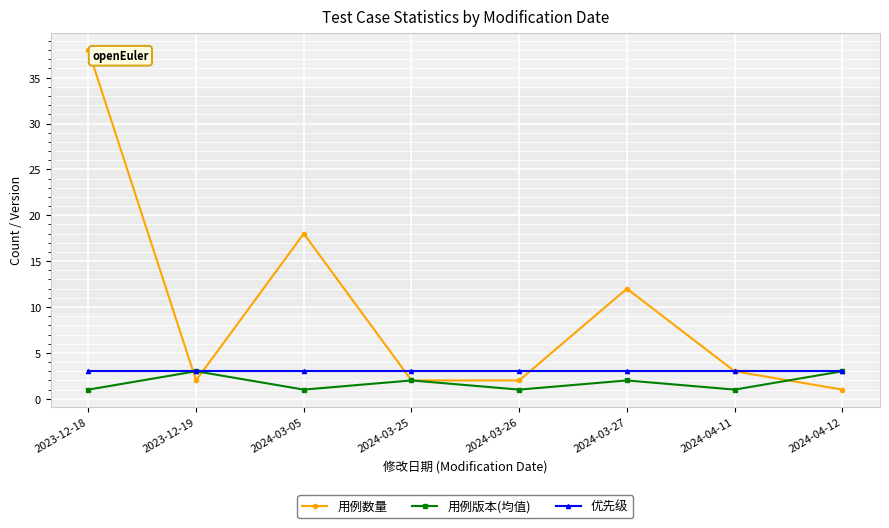

Reading left to right, extract all data points from this chart.

用例数量: 38	2	18	2	2	12	3	1
用例版本(均值): 1	3	1	2	1	2	1	3
优先级: 3	3	3	3	3	3	3	3